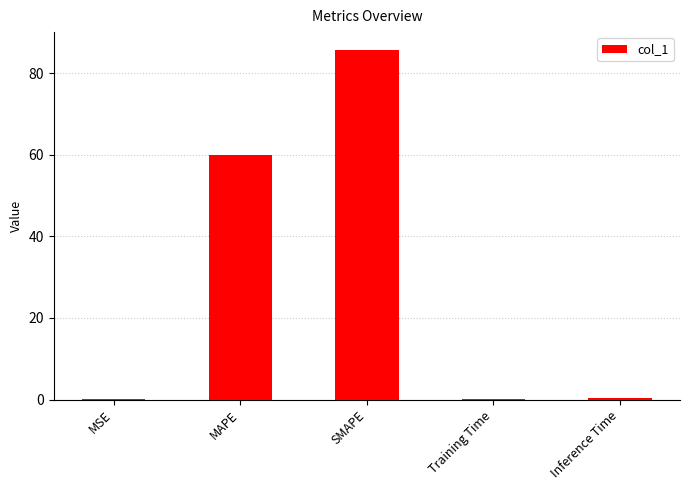

The value at MAPE is 60.0. True or false?

True